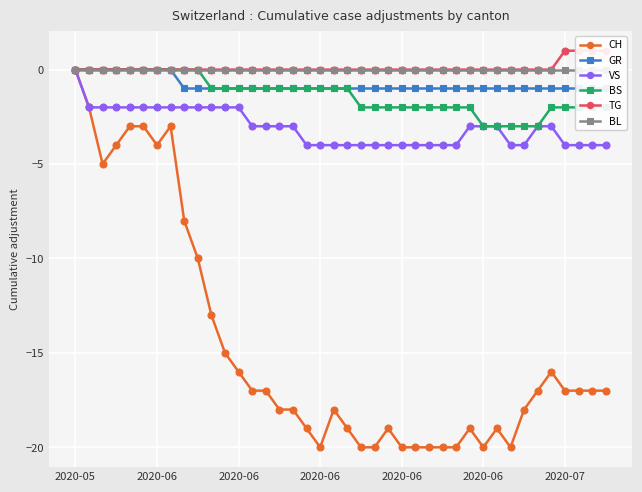

Reading left to right, transcribe all the data shown in this chart.

CH: 0	-2	-5	-4	-3	-3	-4	-3	-8	-10	-13	-15	-16	-17	-17	-18	-18	-19	-20	-18	-19	-20	-20	-19	-20	-20	-20	-20	-20	-19	-20	-19	-20	-18	-17	-16	-17	-17	-17	-17
GR: 0	0	0	0	0	0	0	0	-1	-1	-1	-1	-1	-1	-1	-1	-1	-1	-1	-1	-1	-1	-1	-1	-1	-1	-1	-1	-1	-1	-1	-1	-1	-1	-1	-1	-1	-1	-1	-1
VS: 0	-2	-2	-2	-2	-2	-2	-2	-2	-2	-2	-2	-2	-3	-3	-3	-3	-4	-4	-4	-4	-4	-4	-4	-4	-4	-4	-4	-4	-3	-3	-3	-4	-4	-3	-3	-4	-4	-4	-4
BS: 0	0	0	0	0	0	0	0	0	0	-1	-1	-1	-1	-1	-1	-1	-1	-1	-1	-1	-2	-2	-2	-2	-2	-2	-2	-2	-2	-3	-3	-3	-3	-3	-2	-2	-2	-2	-2
TG: 0	0	0	0	0	0	0	0	0	0	0	0	0	0	0	0	0	0	0	0	0	0	0	0	0	0	0	0	0	0	0	0	0	0	0	0	1	1	1	1
BL: 0	0	0	0	0	0	0	0	0	0	0	0	0	0	0	0	0	0	0	0	0	0	0	0	0	0	0	0	0	0	0	0	0	0	0	0	0	0	0	0